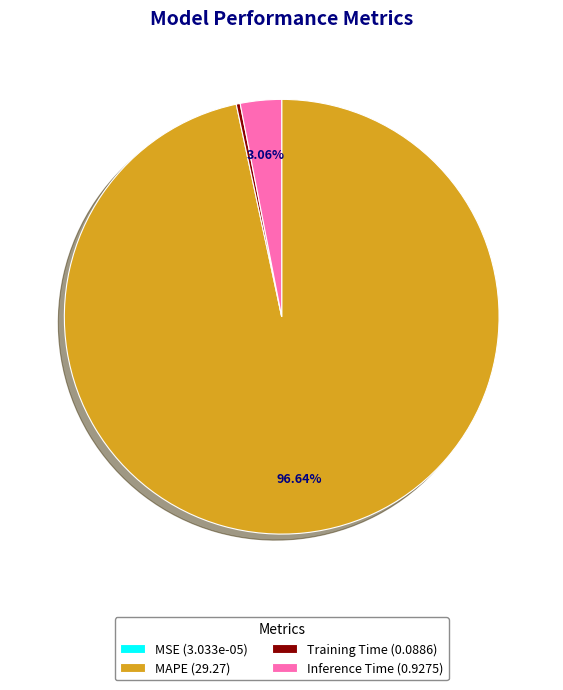

Between Inference Time (0.9275) and MAPE (29.27), which is larger?

MAPE (29.27)